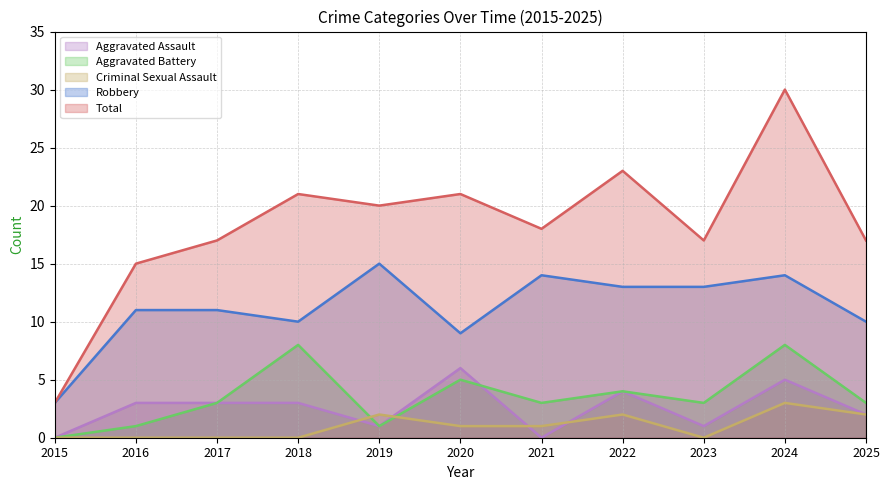

What is the total value across all series at 2020?

42